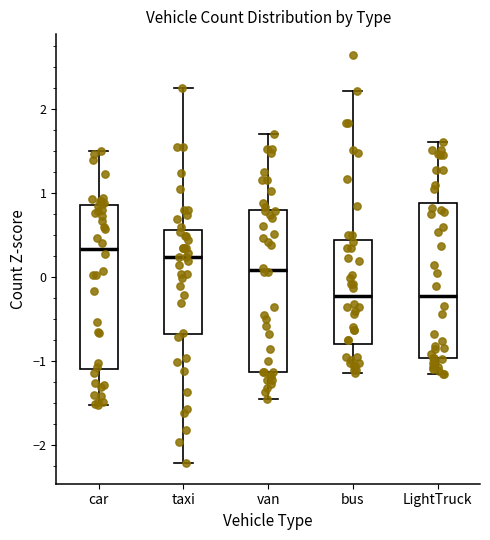

Where does the lower whisker of the box for LightTruck end on the y-axis? The values are not printed on the chart, so give them approximately, as read against the axis.

-1.2